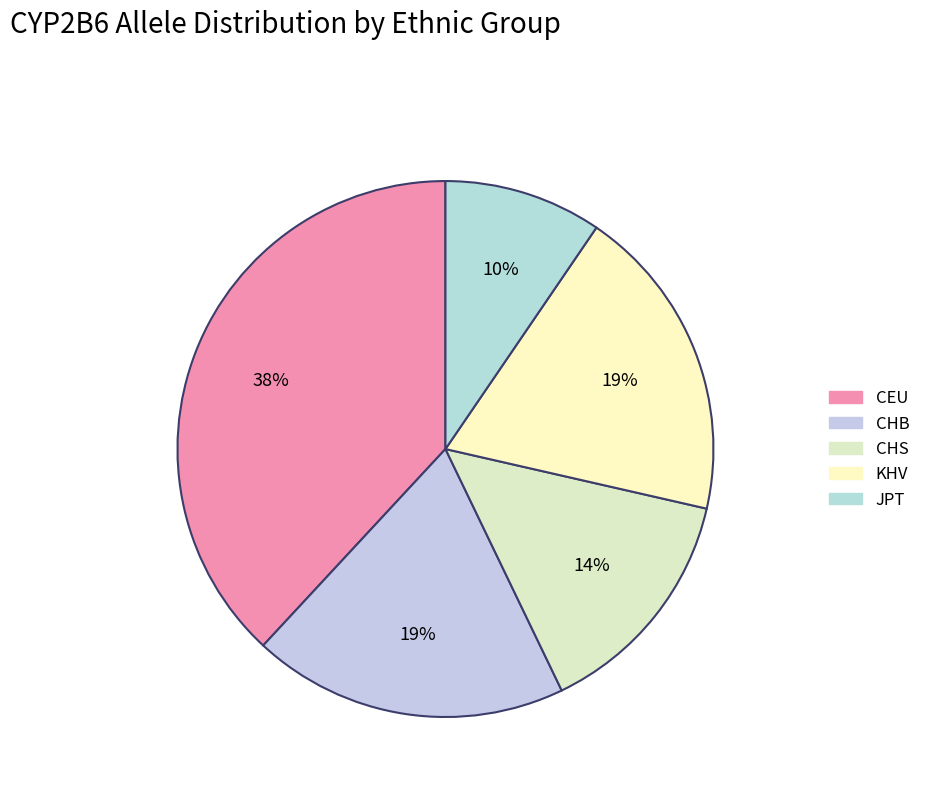

To the nearest percent, what is the difference between the largest and smallest slice percentages?

29%